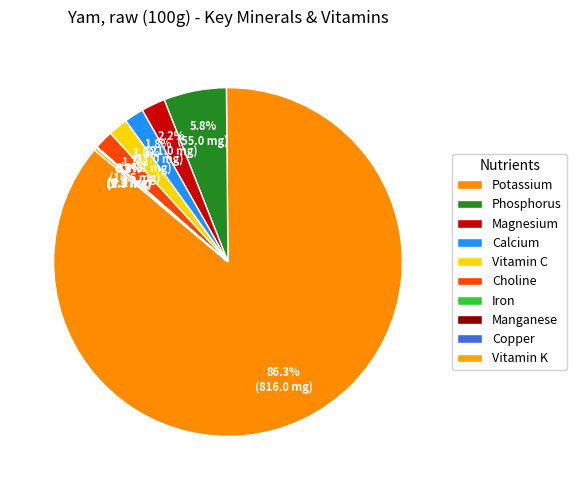

Rank the categories by value from lowest to highest.

Copper, Manganese, Iron, Vitamin K, Choline, Calcium, Vitamin C, Magnesium, Phosphorus, Potassium